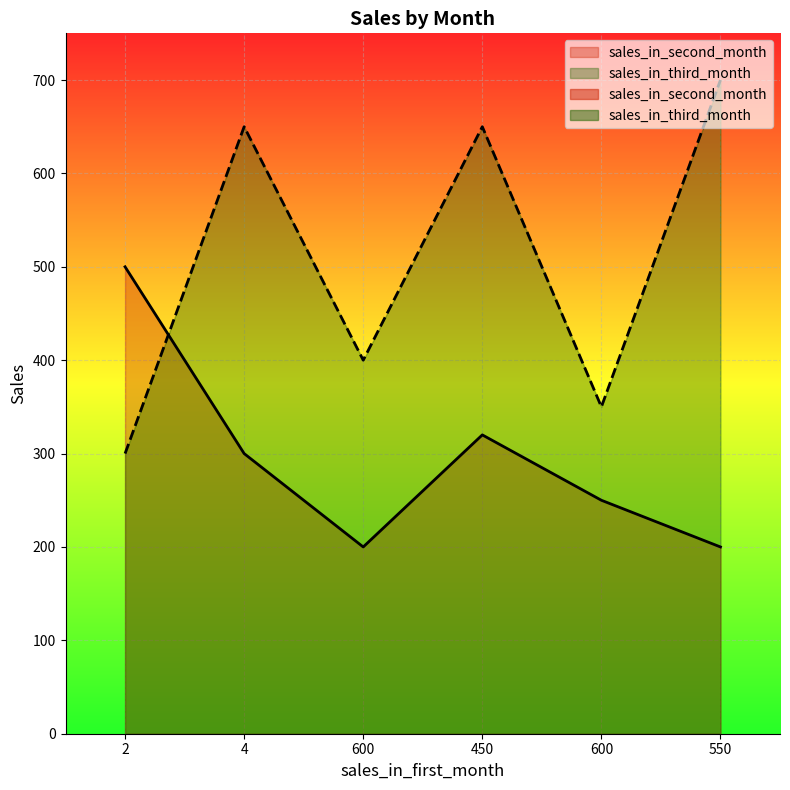

At how many categories does at least one series exceed 293?

6